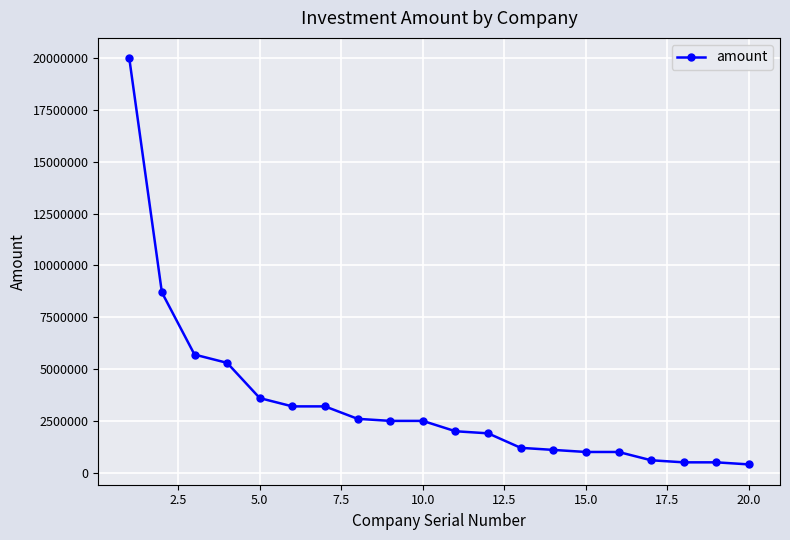

Reading left to right, list all the values displayed in this chart.

20000000	8700000	5700000	5300000	3600000	3200000	3200000	2600000	2500000	2500000	2000000	1900000	1200000	1100000	1000000	1000000	600000	500000	500000	400000